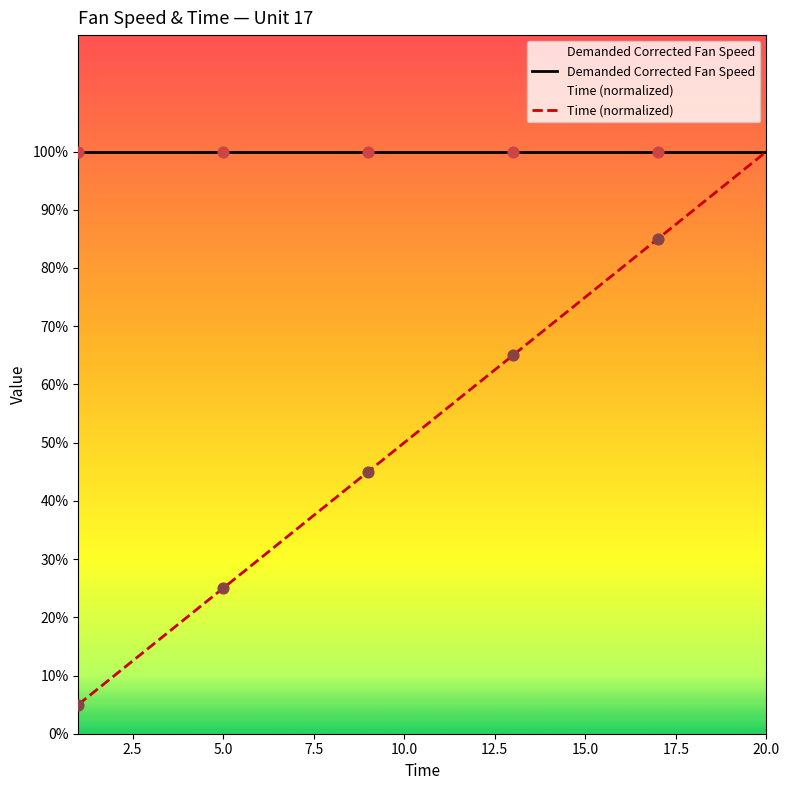

Which series has the widest spread of Y values?

Time (normalized)